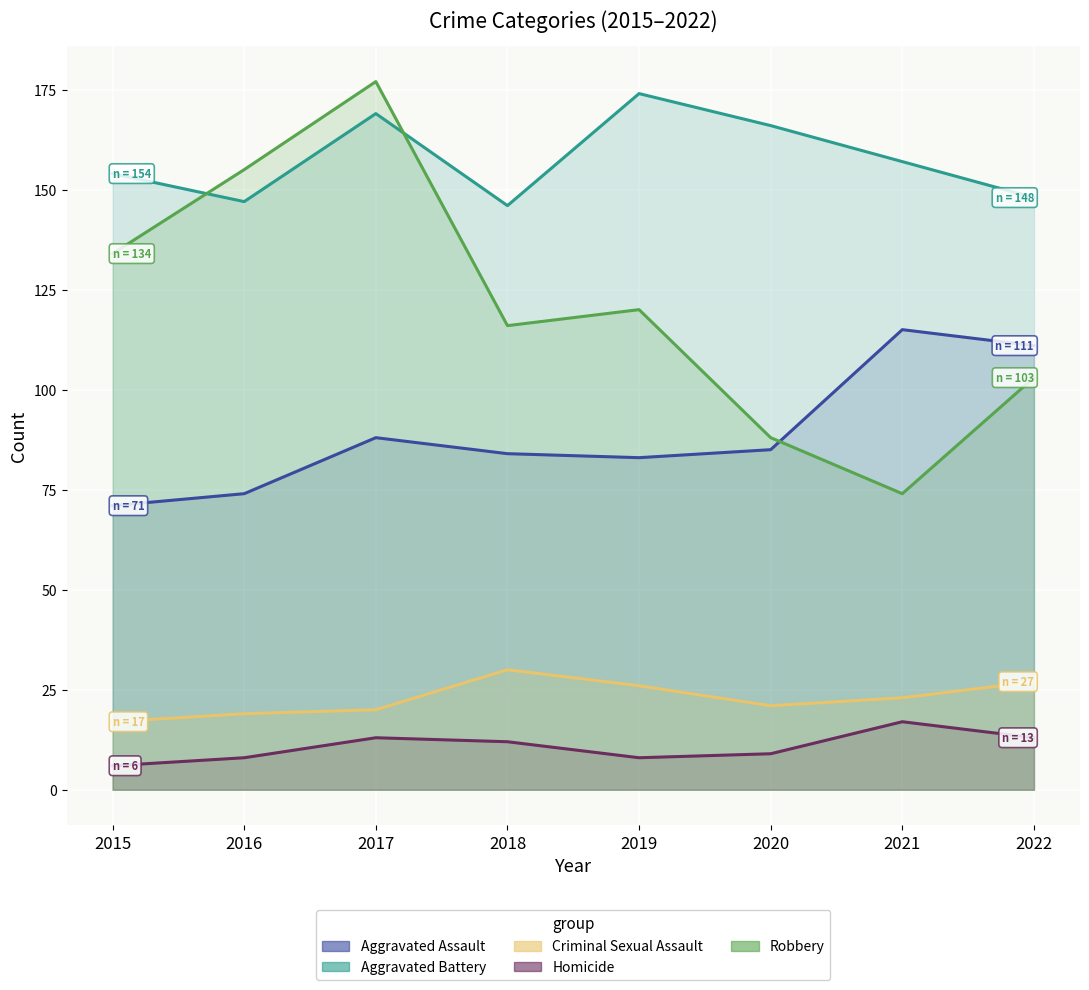

What are all the series names shown in the legend?

Aggravated Assault, Aggravated Battery, Criminal Sexual Assault, Homicide, Robbery